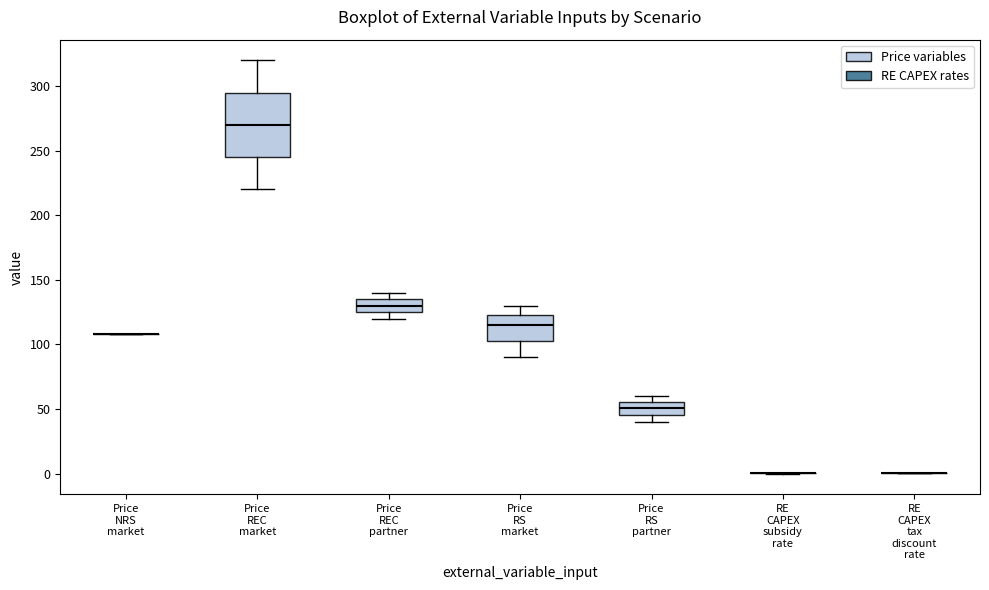

Which box is the tallest, from its lower edge to its upper edge?

Price REC market